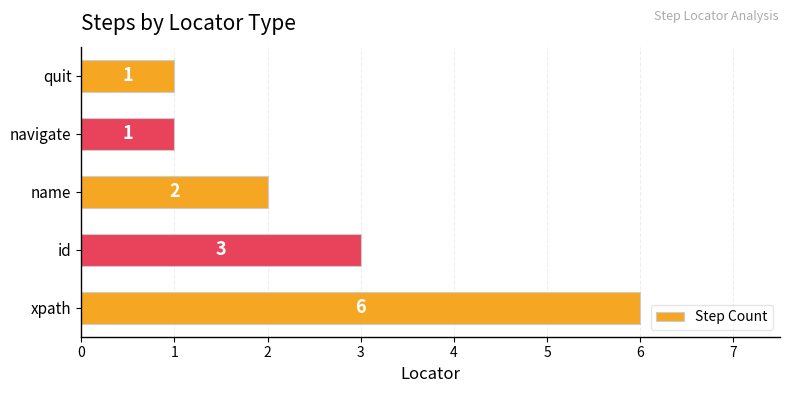

Reading bottom to top, what are all the values shown in this chart?

6	3	2	1	1